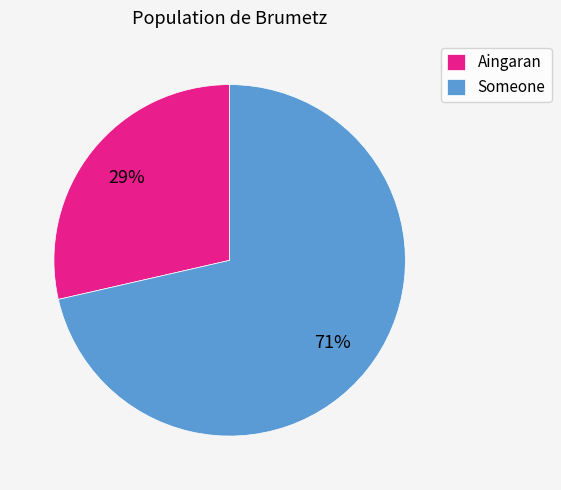

Which category accounts for the majority?

Someone